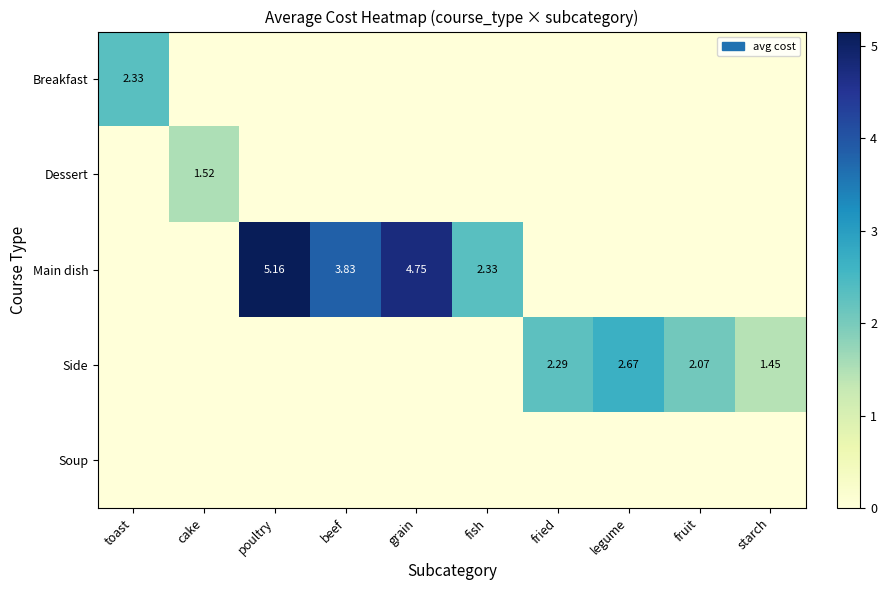

Which series has the largest range (max minus min)?

Main dish